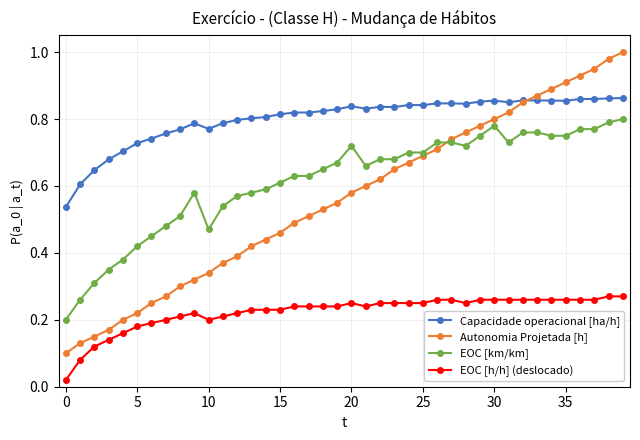

True or false: EOC [h/h] (deslocado) and EOC [km/km] cross at least once.

False